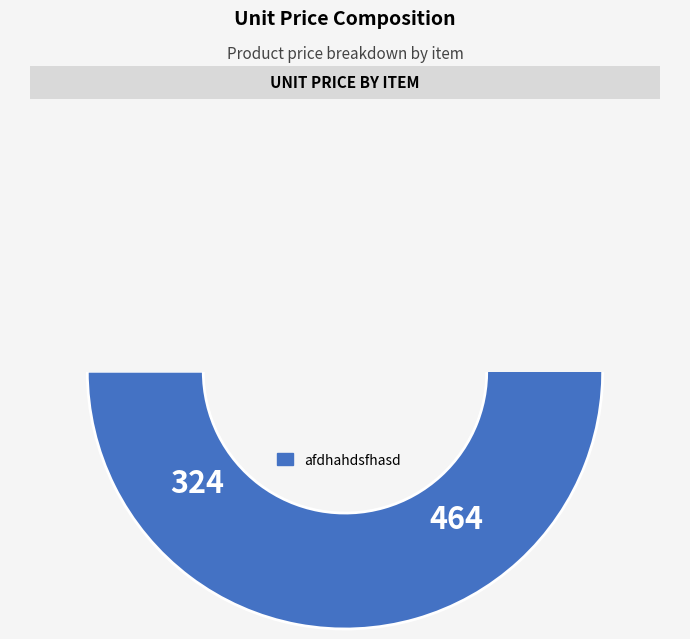

Approximately how many times larger is the value at adshfjkhadsfhdh compared to afdhahdsfhasd?

0.7